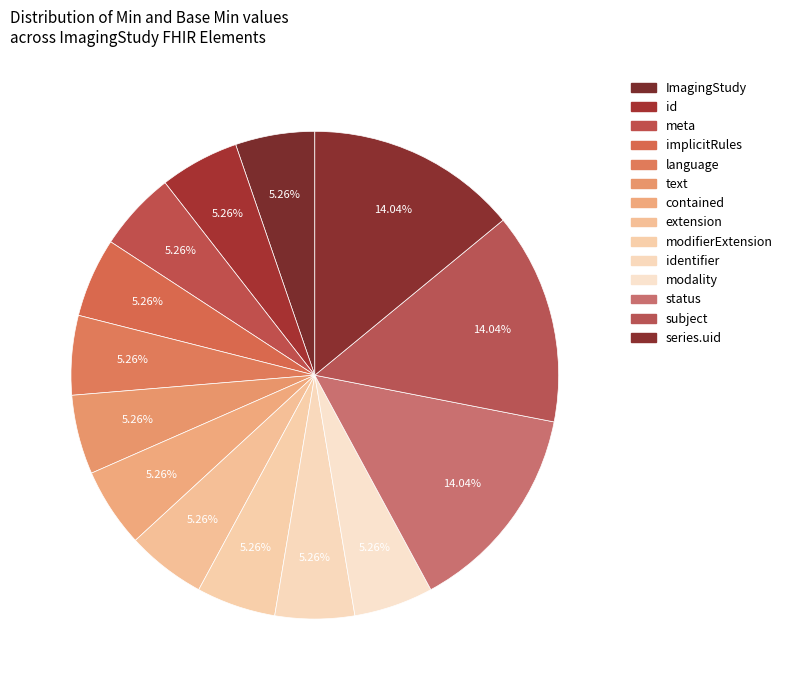

To the nearest percent, what is the average slice percentage?

7%